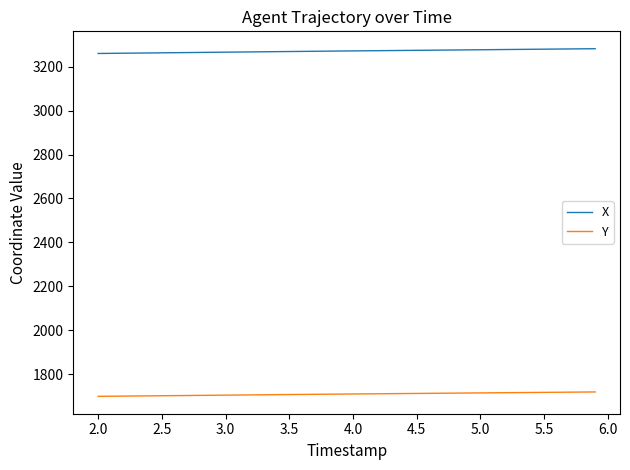

What is the maximum value shown in the chart?

3282.2